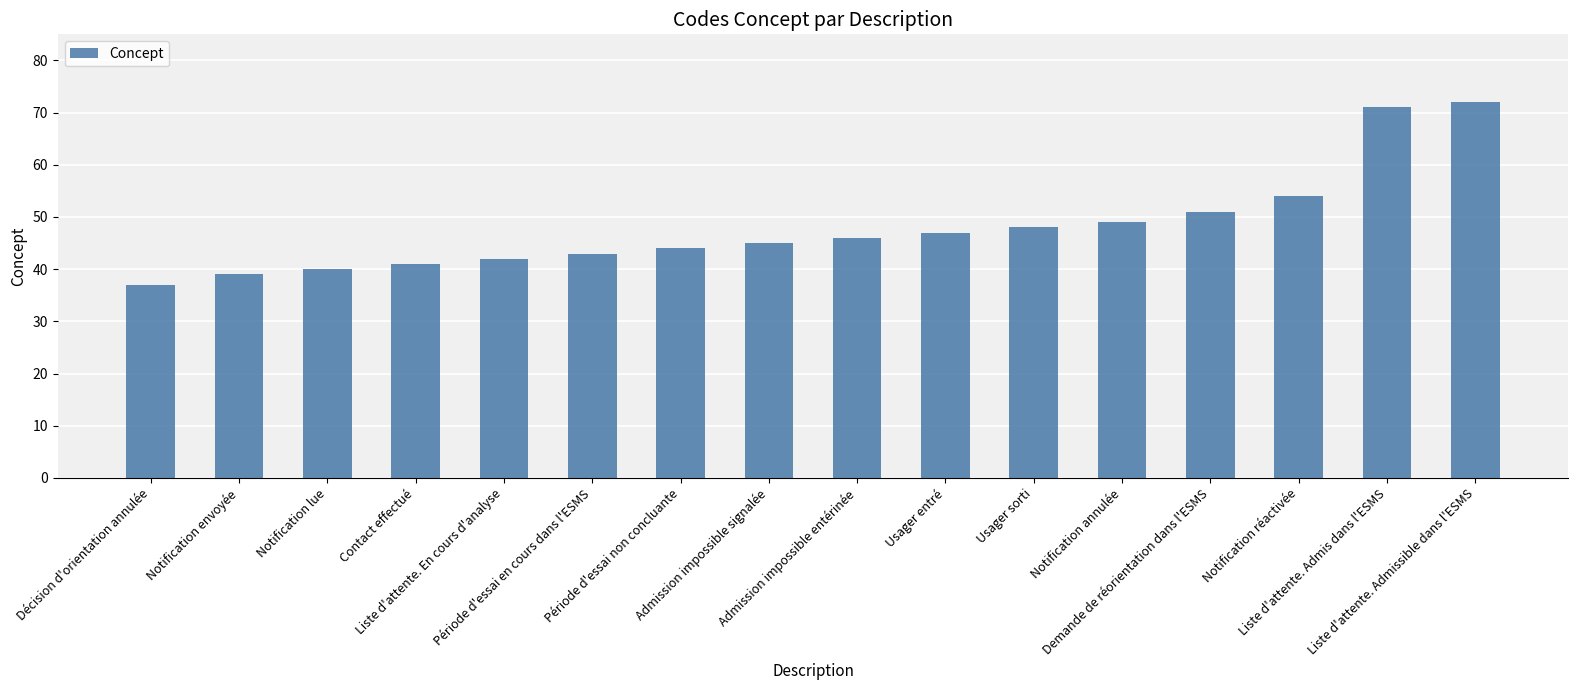

Which category has the highest value across all series?

Liste d'attente. Admissible dans l'ESMS